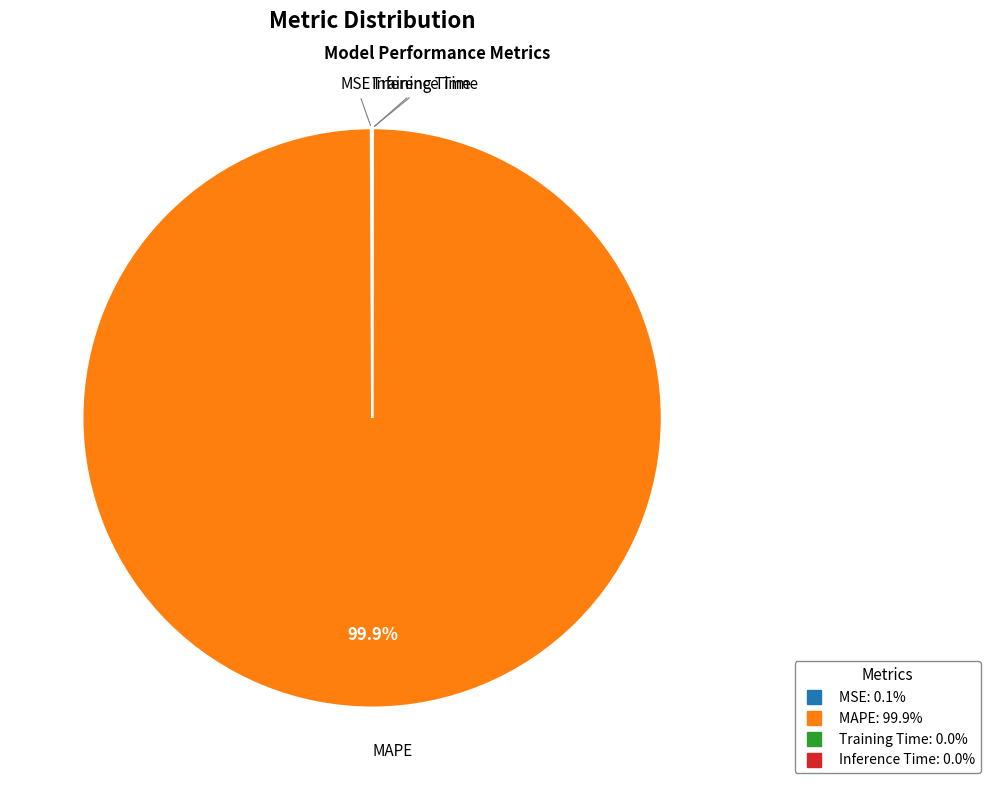

Is there any slice that represents more than half of the pie?

Yes